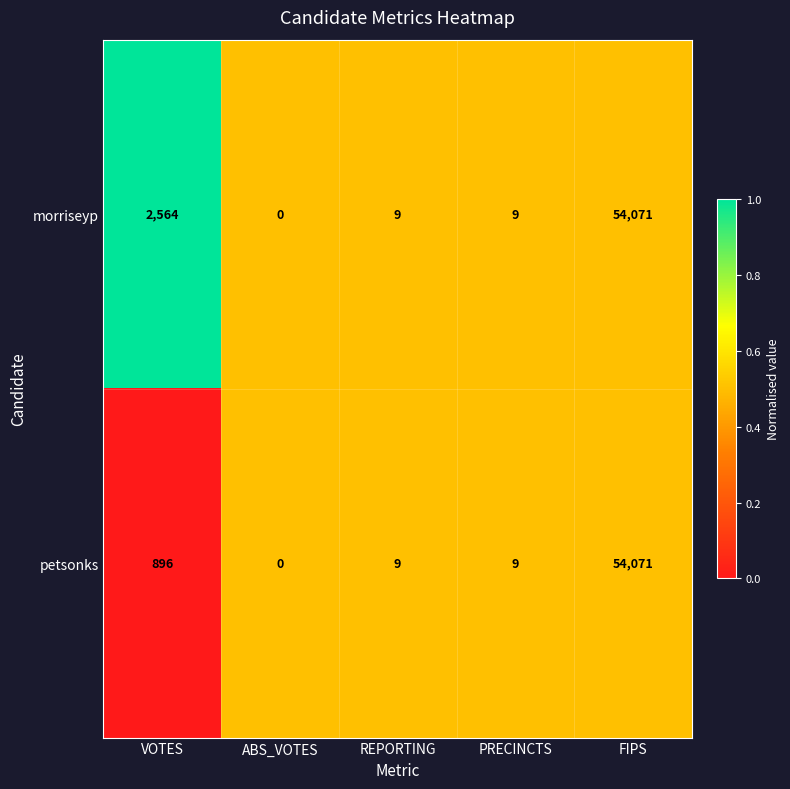

What is the average value of the petsonks series?

10997